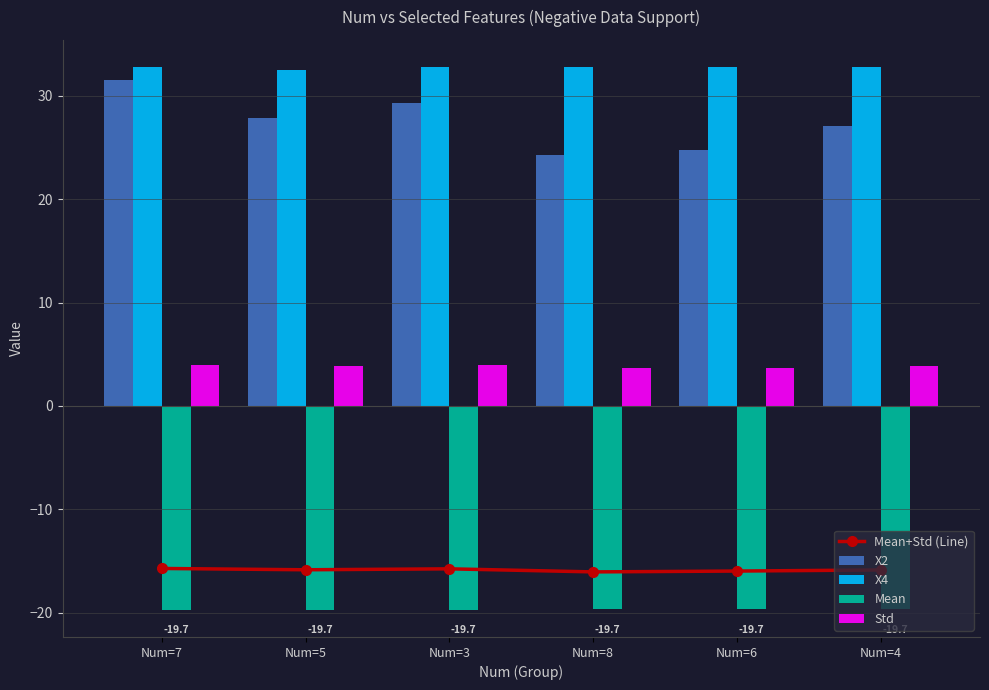

What are all the series names shown in the legend?

Mean+Std (Line), X2, X4, Mean, Std